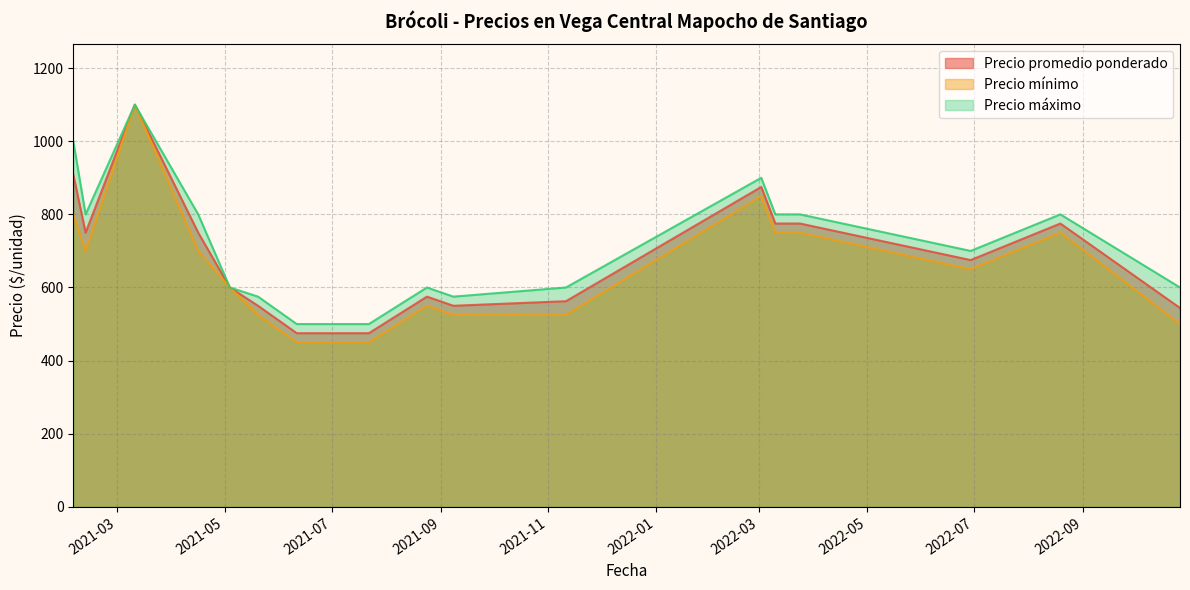

What is the greatest value displayed?

1100.0